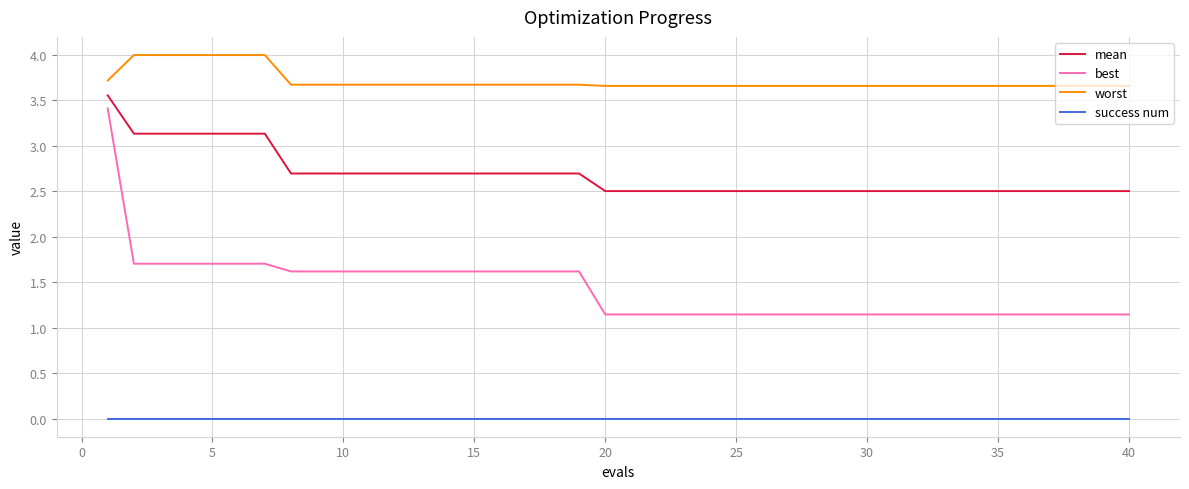

Which series has the largest range (max minus min)?

best